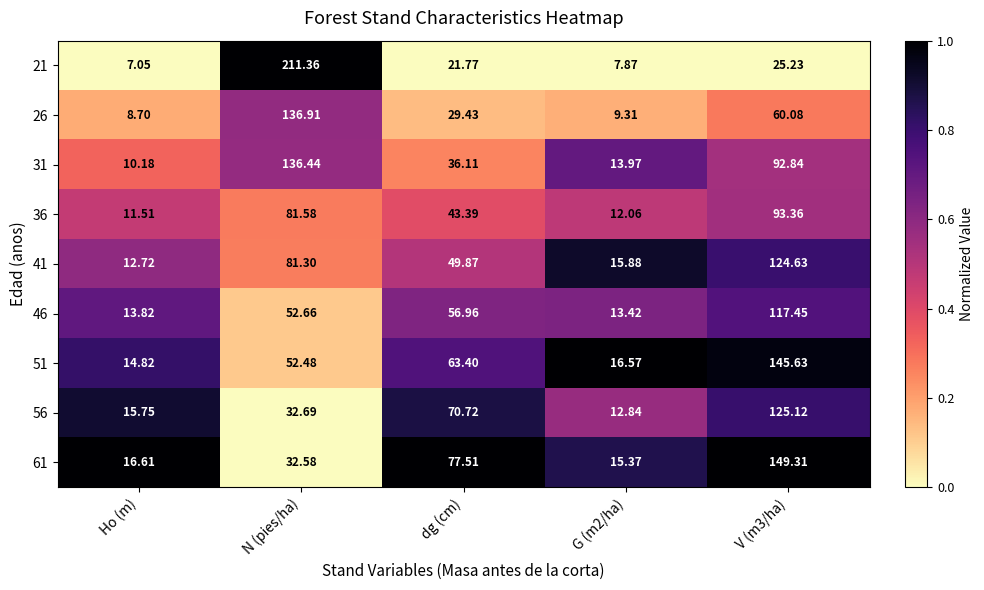

Rank the series by their maximum value, from highest to lowest.

21, 61, 51, 26, 31, 56, 41, 46, 36